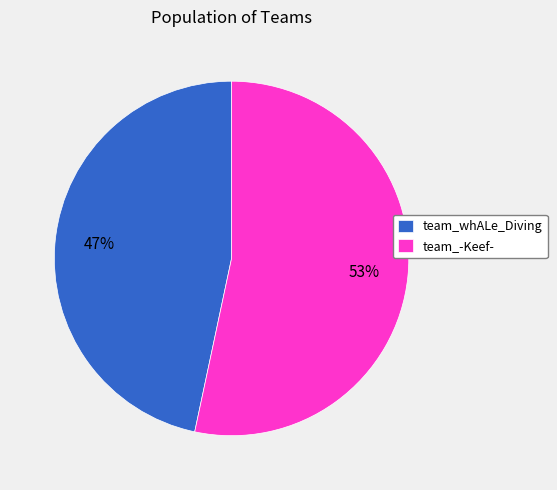

To the nearest percent, what portion does team_-Keef- represent?

53%